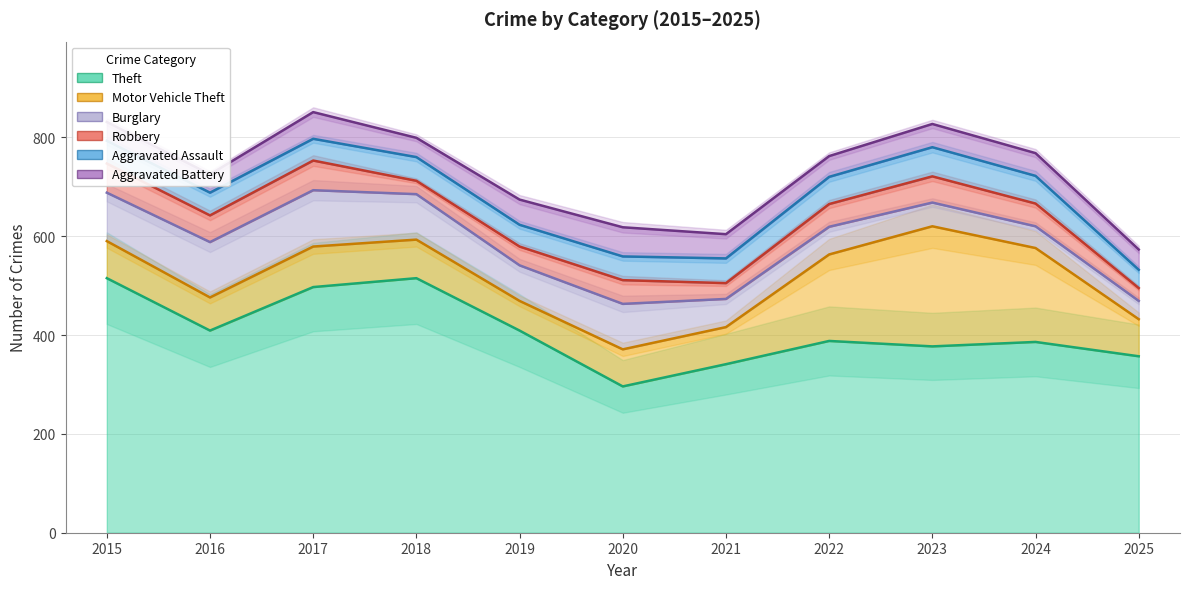

How many values in the Burglary series exceed 619?

5